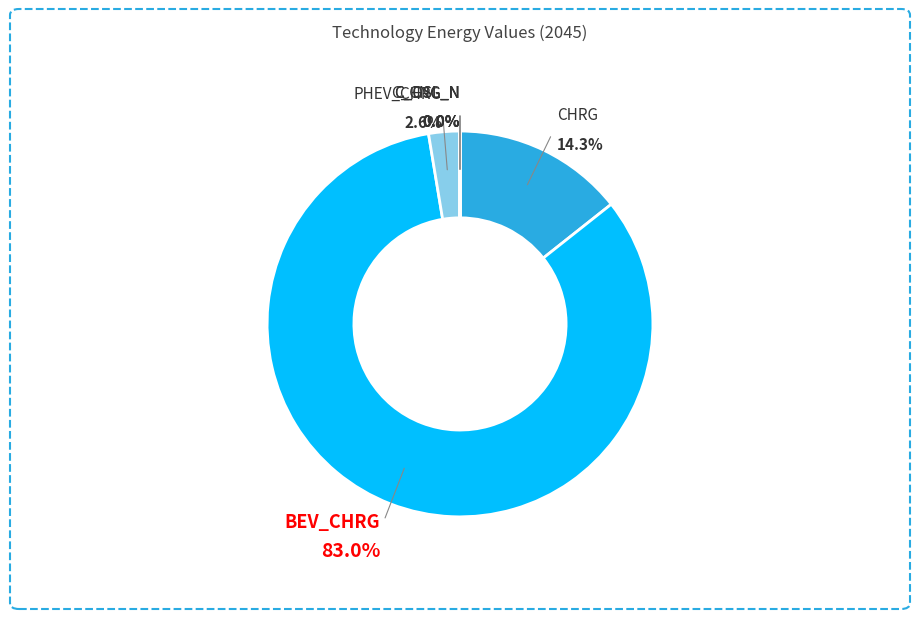

Which slice is the largest?

T_LDV_BEV_CHRG